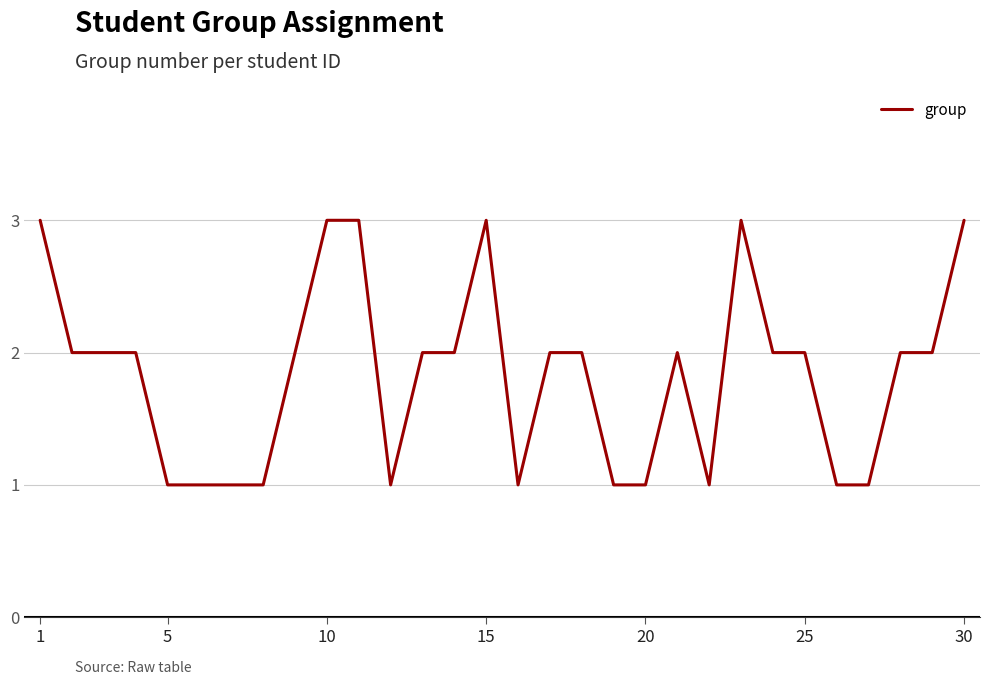

What is the greatest value displayed?

3